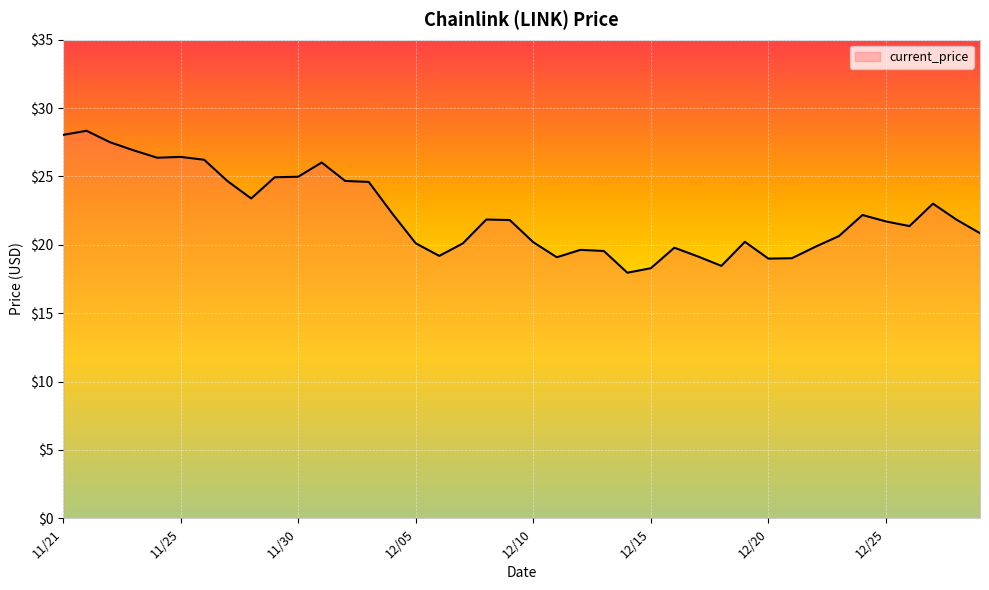

What is the minimum value shown in the chart?

18.0